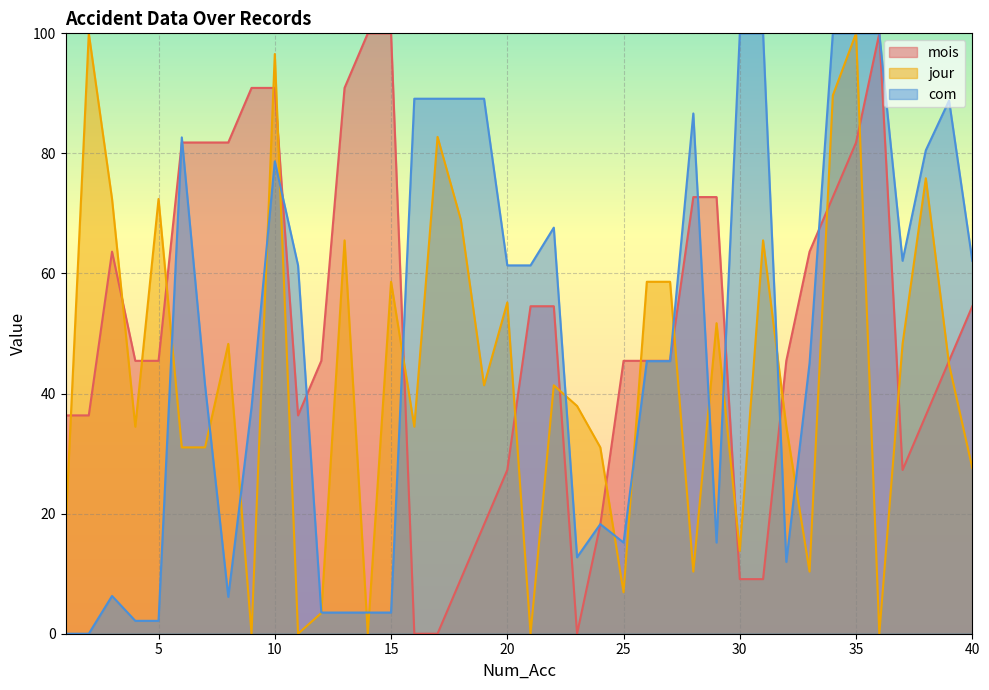

What is the difference between the maximum and second lowest values in the mois series?

100.0